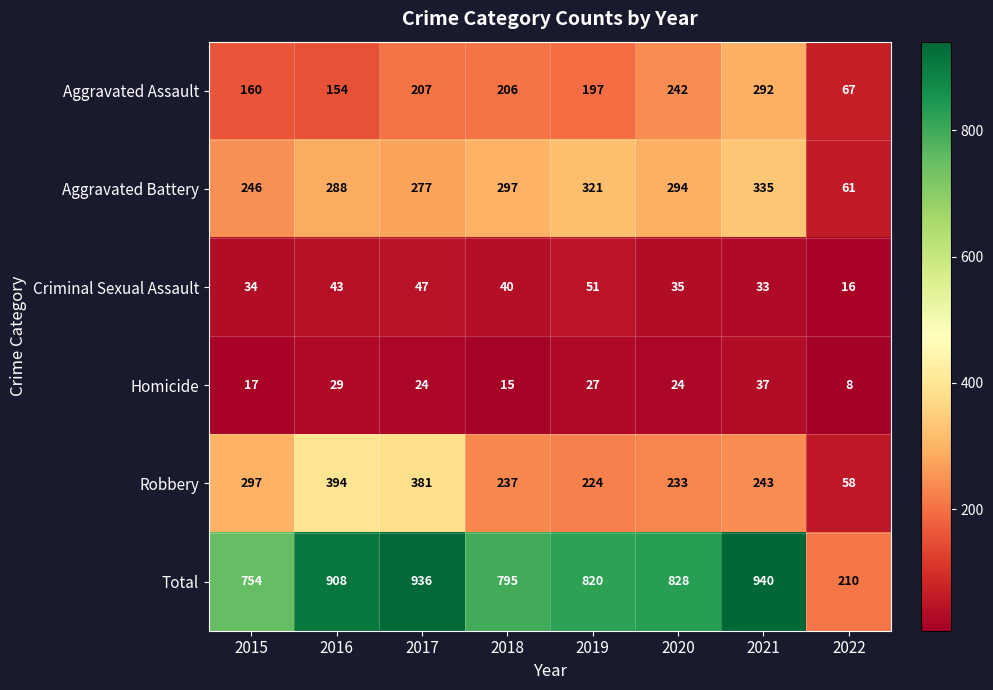

What is the sum of the Aggravated Assault values at 2018 and 2022?

273